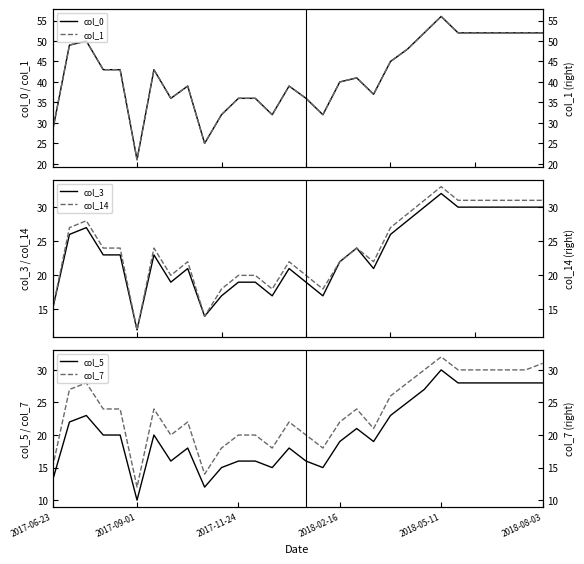

The value of col_14 at 2017-06-23 is 27. True or false?

False